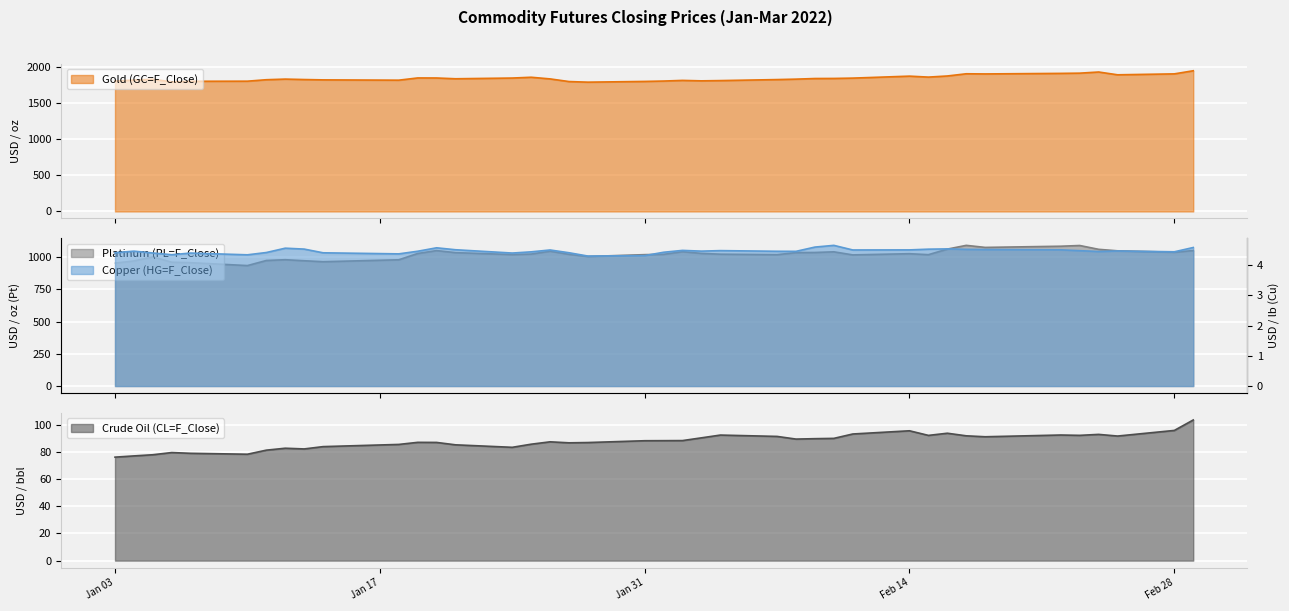

Is it true that Crude Oil (CL=F_Close) equals 95.7 at Feb 28?

True